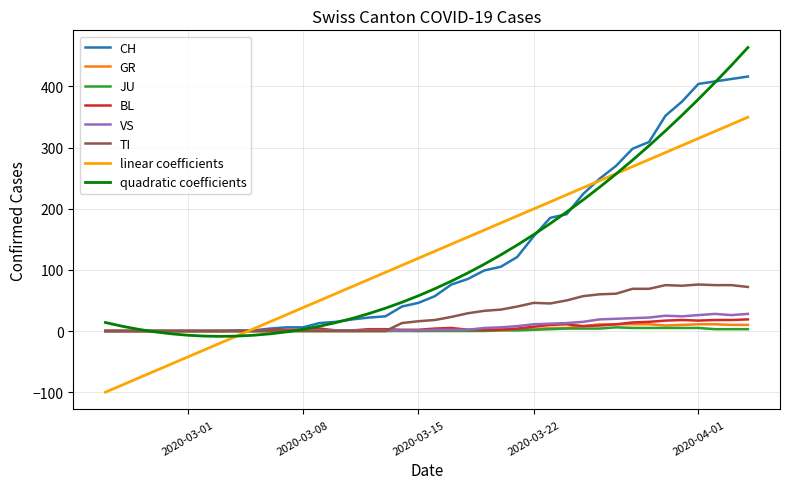

What is the difference between the maximum and minimum values in the BL series?

19.0